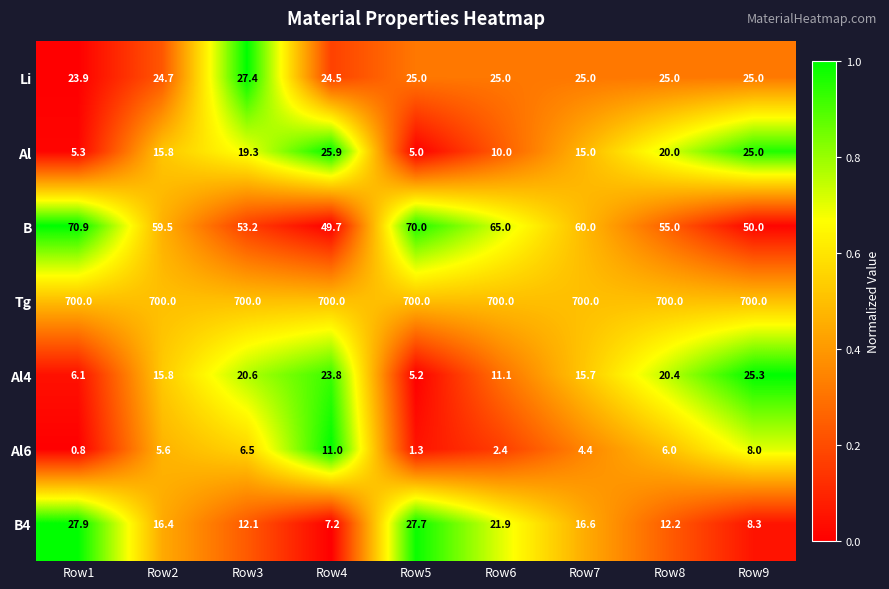

What is the lowest value of the B4 series?

7.2